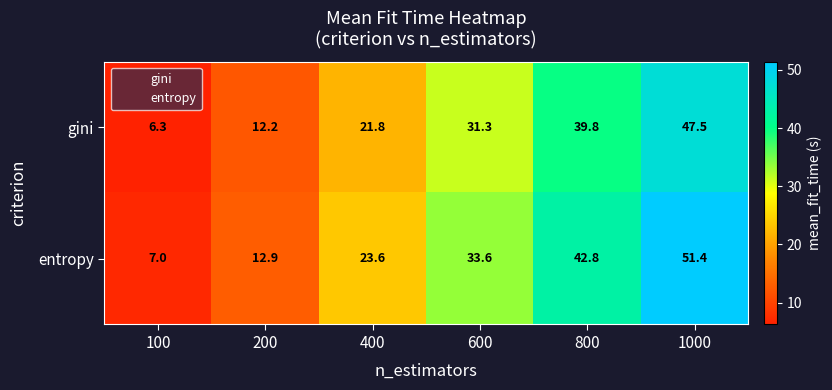

Reading left to right, extract all data points from this chart.

gini: 100=6.3	200=12.2	400=21.8	600=31.3	800=39.8	1000=47.5
entropy: 100=7.0	200=12.9	400=23.6	600=33.6	800=42.8	1000=51.4